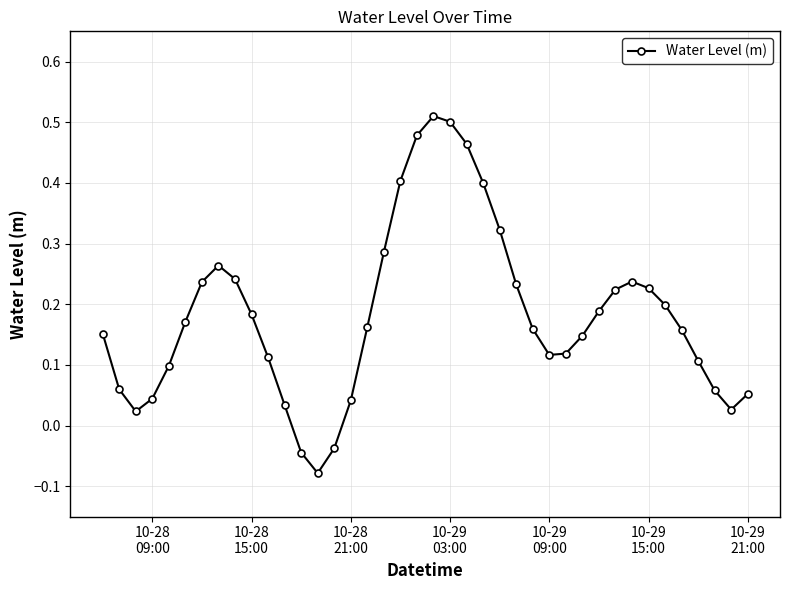

What is the value of the 19th point from the left?

0.4